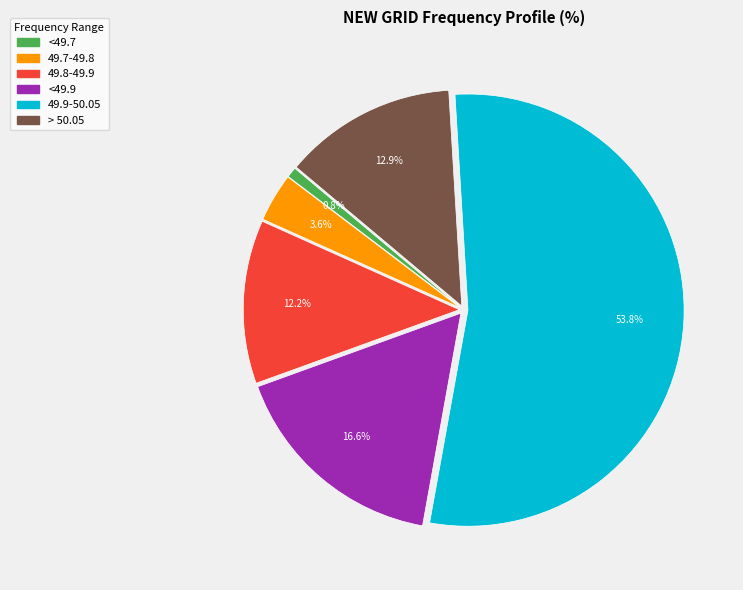

How many segments does this pie chart have?

6